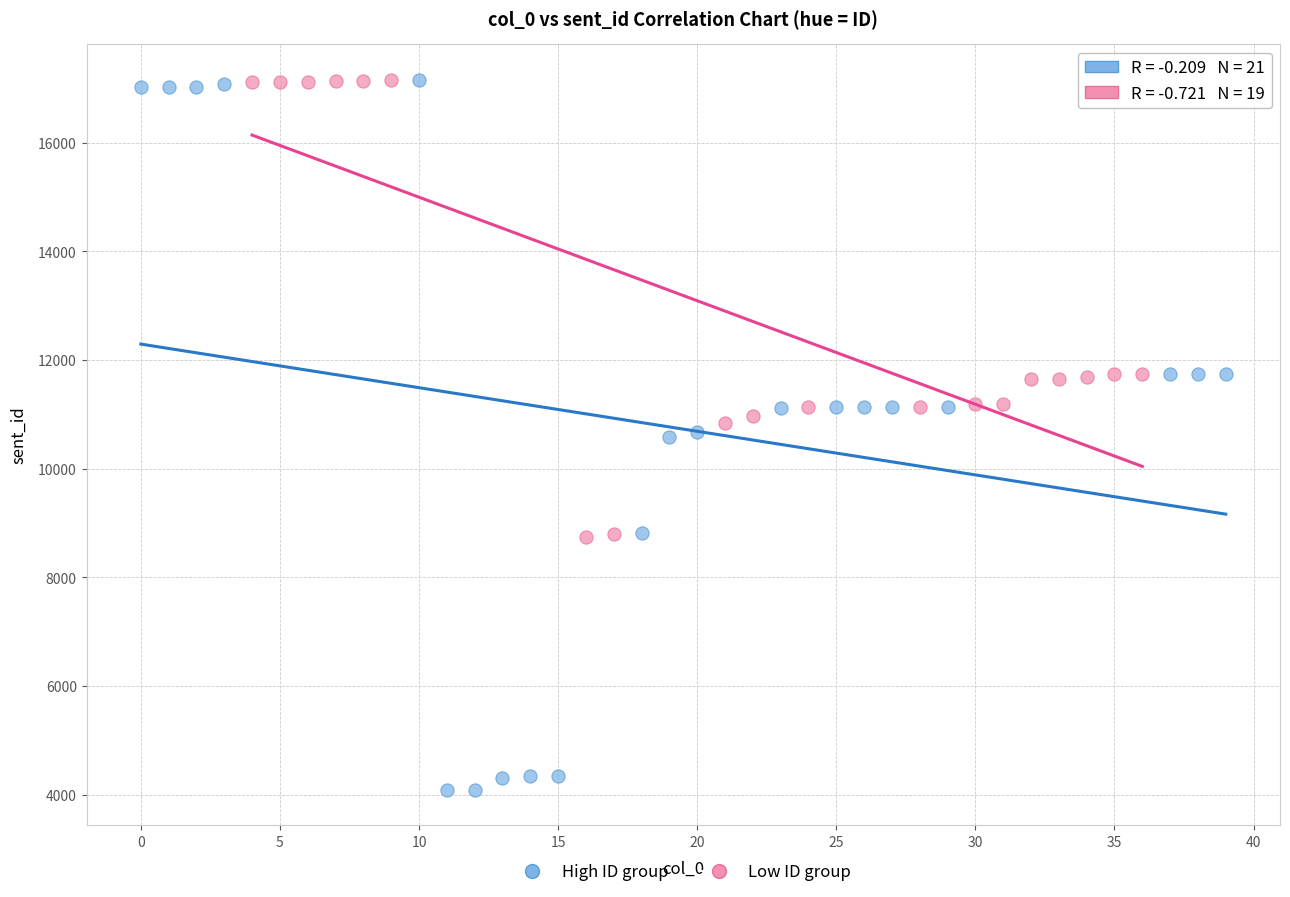

Which series contains the lowest Y value?

High ID group